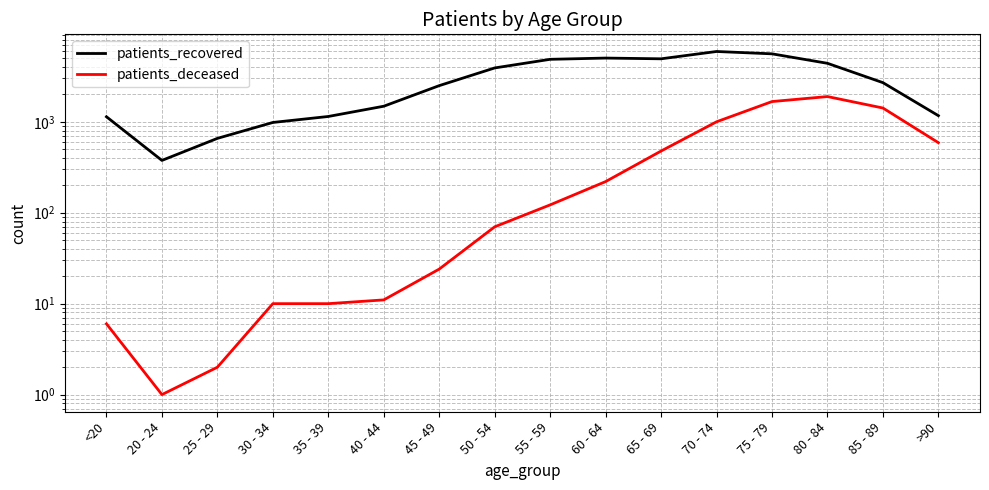

At which category is the sum across all series the highest?

75 - 79